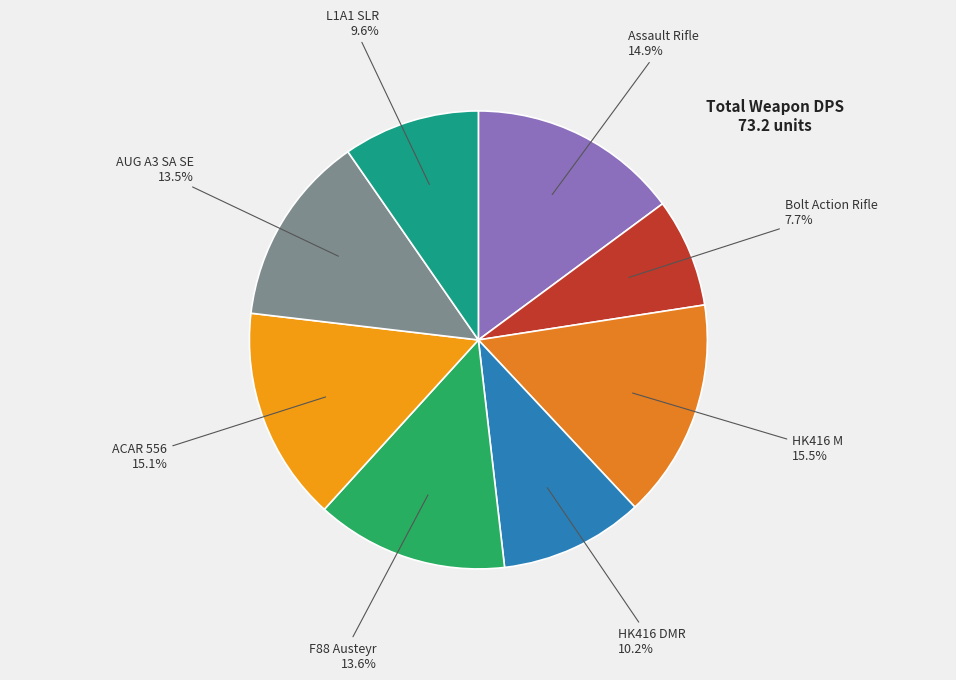

What is the smallest slice in the pie chart?

Bolt Action Rifle